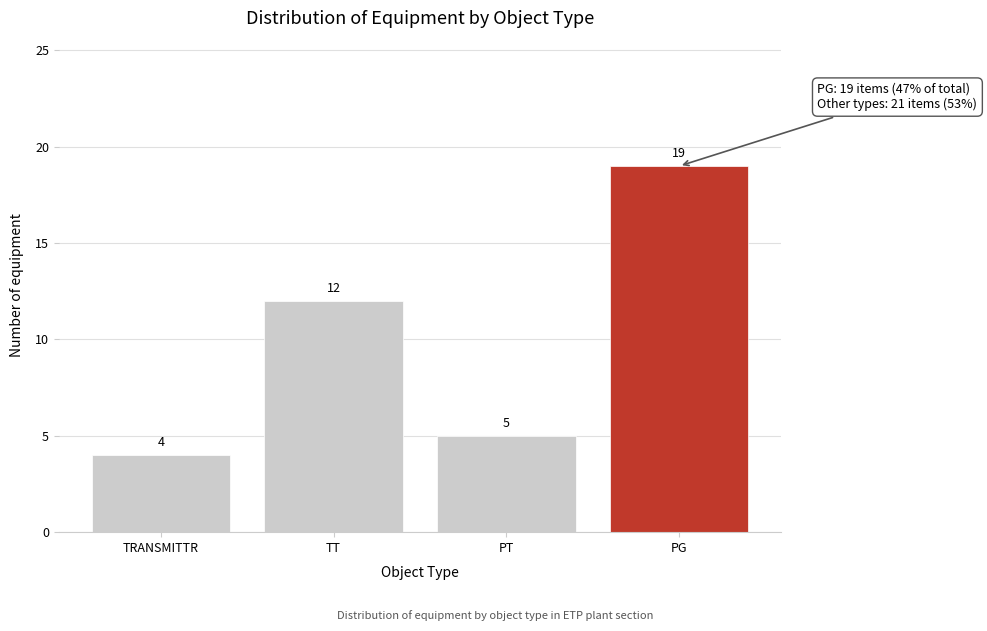

Reading left to right, extract all data points from this chart.

TRANSMITTR=4	TT=12	PT=5	PG=19